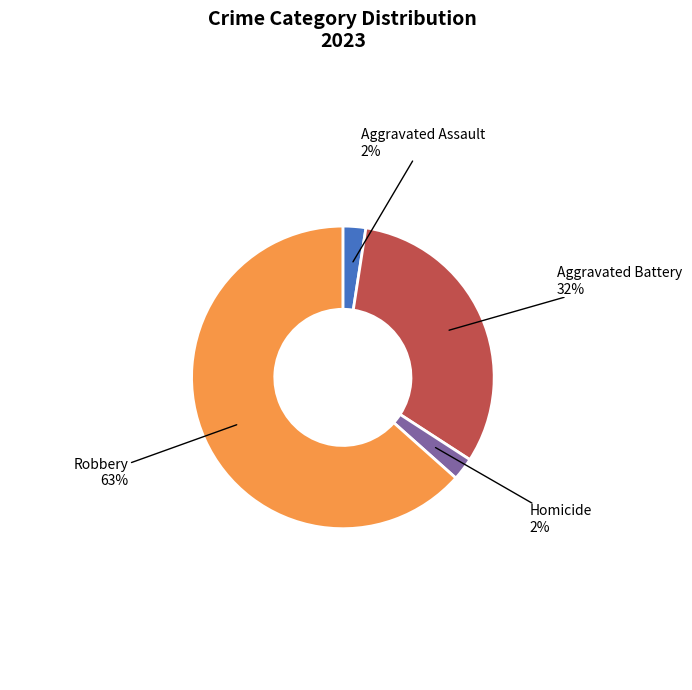

Is it true that Homicide 2% is 2% of the pie?

True